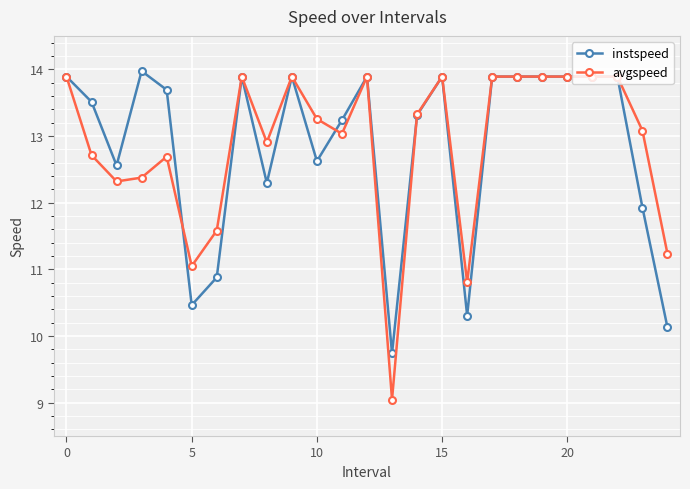

Which series has the widest spread of values?

avgspeed